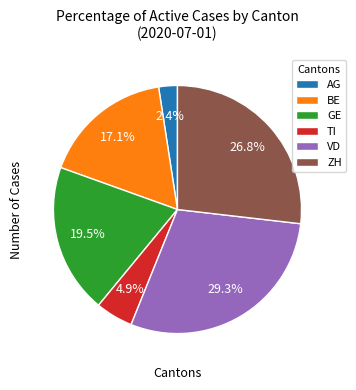

Which slice is the smallest?

AG